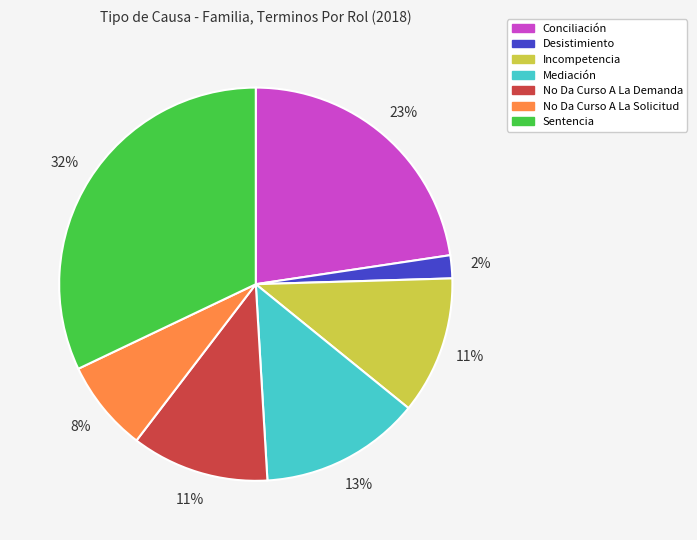

Does any single category account for the majority?

No